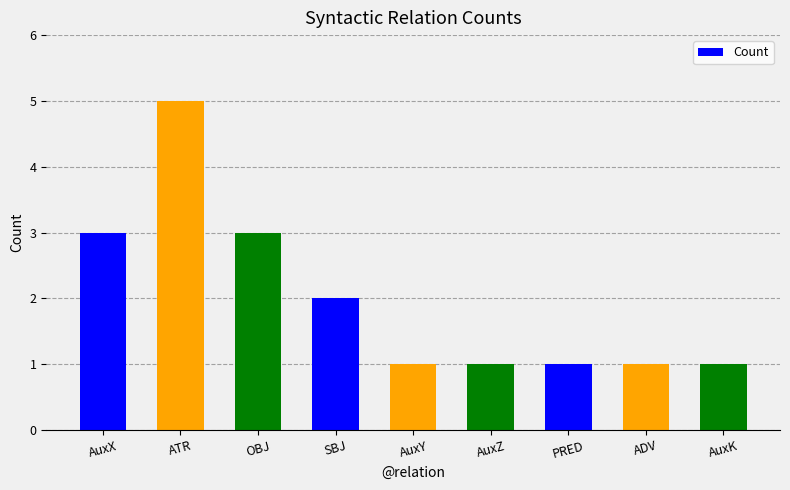

What is the label of the 8th bar from the left?

ADV